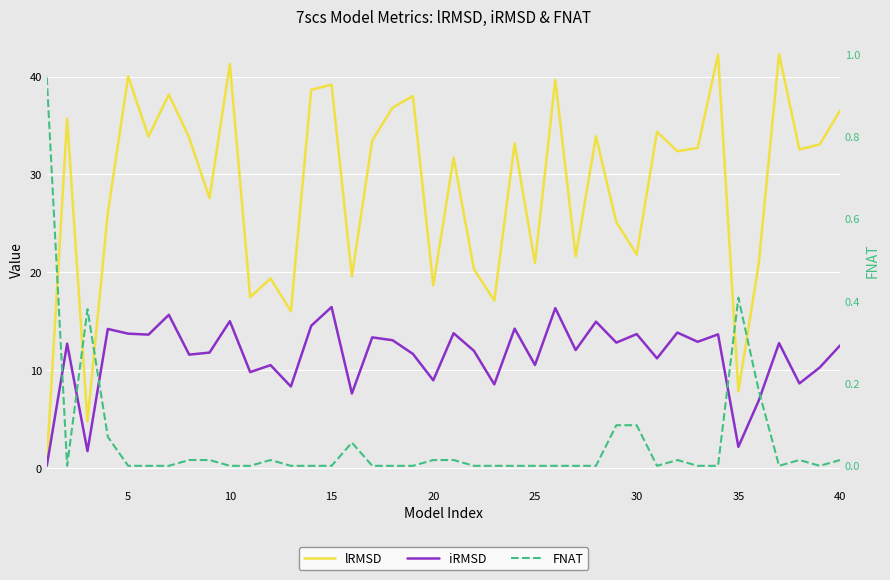

List the series in order of their peak value, lowest first.

FNAT, iRMSD, lRMSD